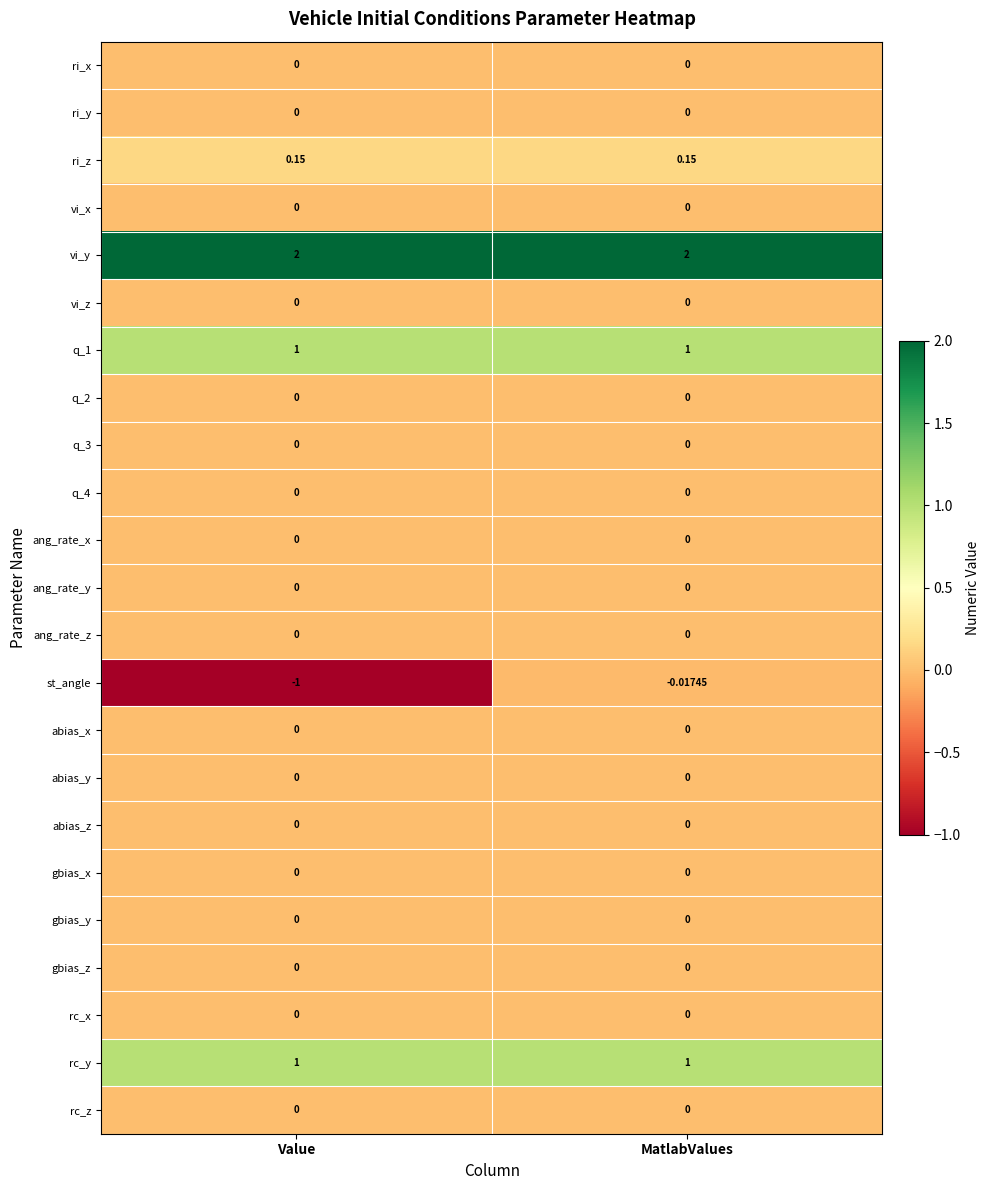

Which label corresponds to the smallest value in the chart?

Value